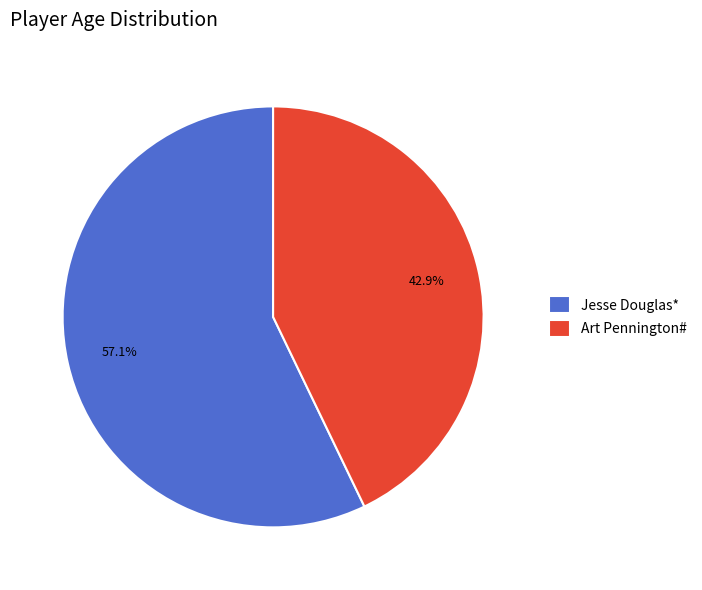

Which category has the smallest portion of the pie?

Art Pennington#